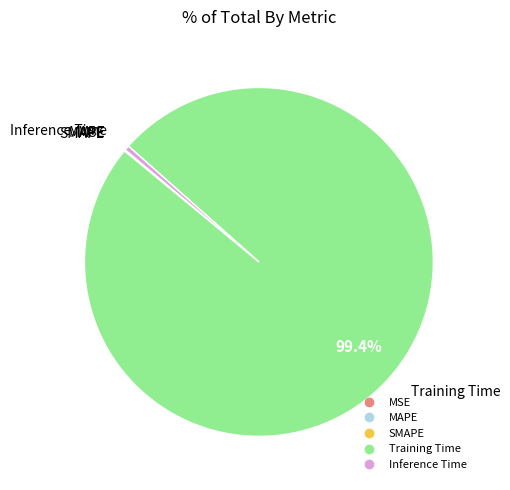

Which category accounts for the majority?

Training Time